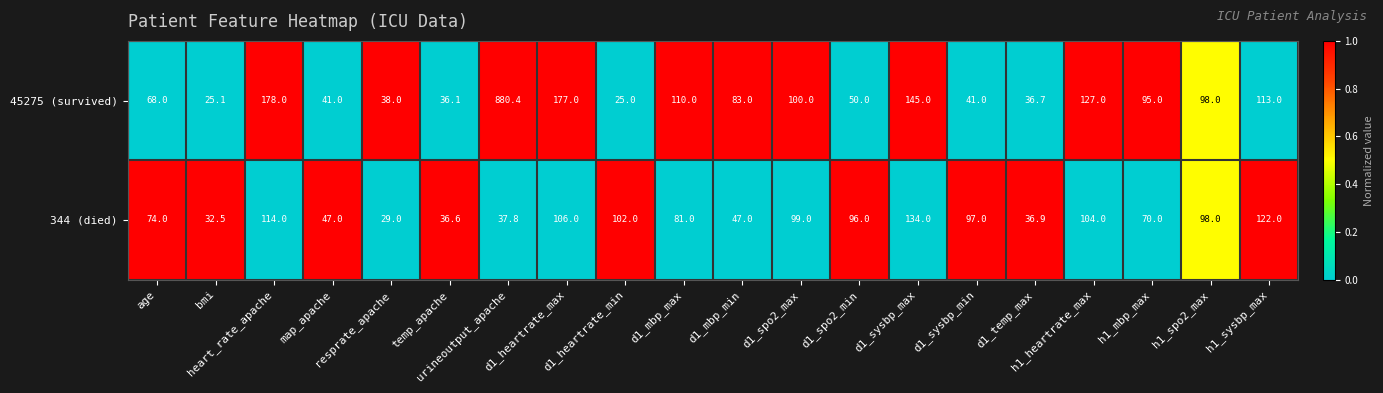

Which series has the largest range (max minus min)?

45275 (survived)